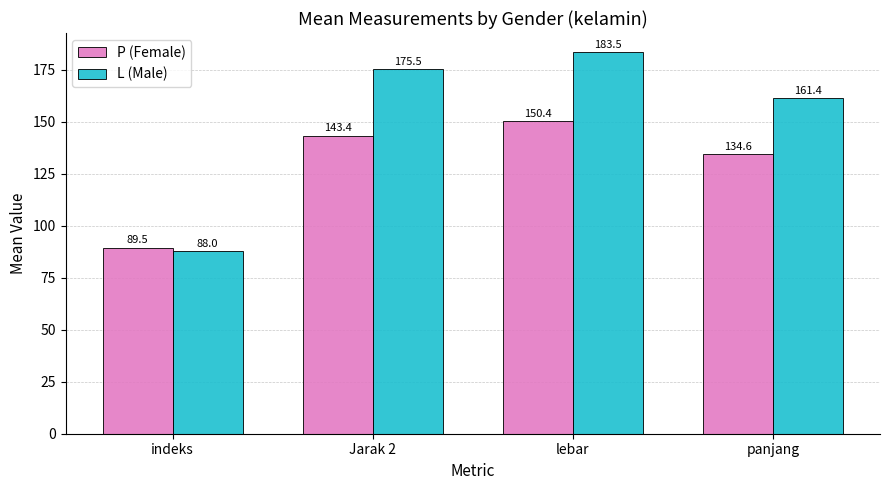

What is the spread (max minus min) of values at lebar?

33.1